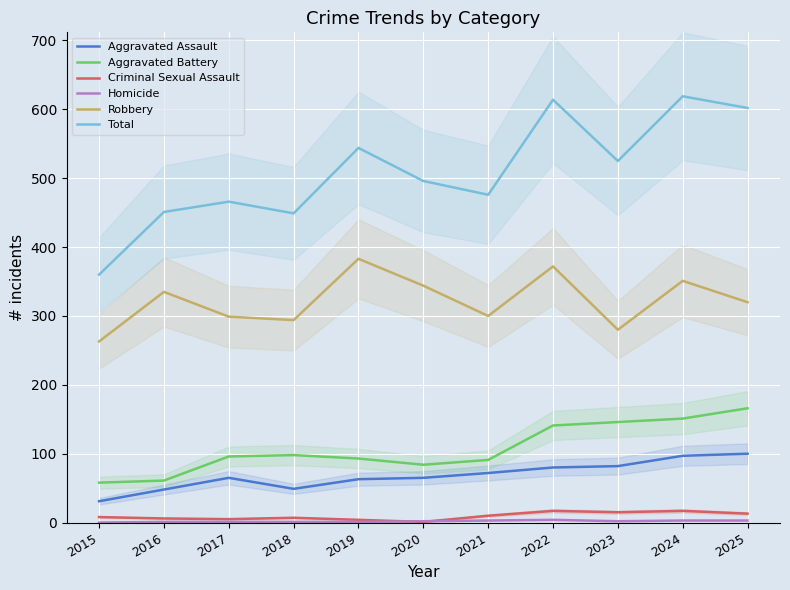

How many data points does each series have?

11